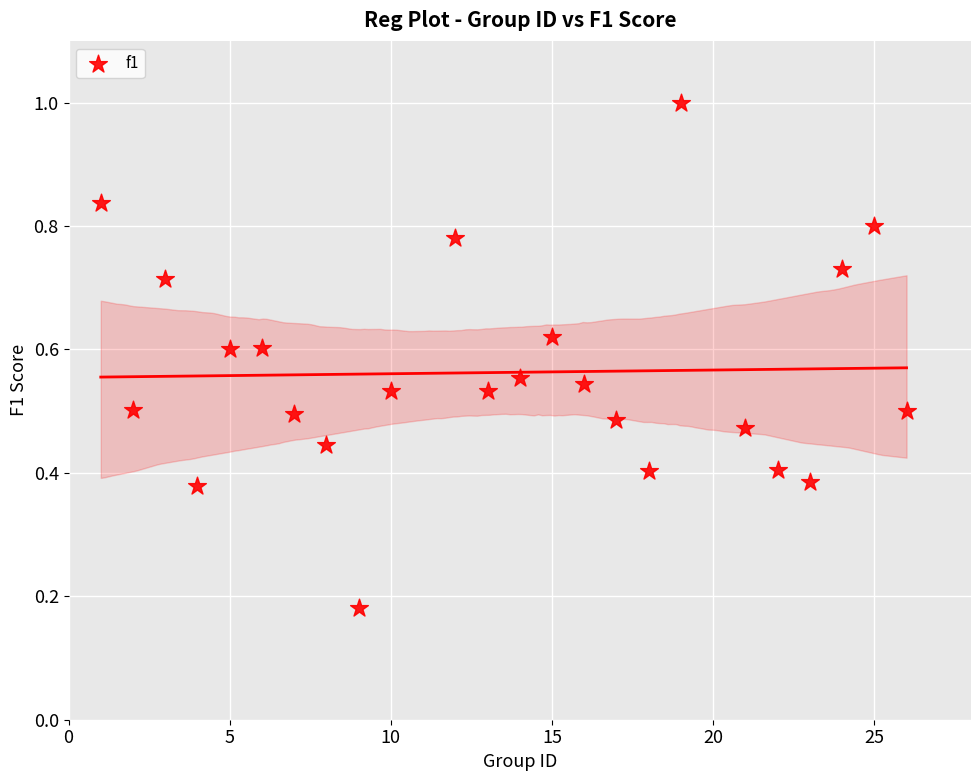

What is the range of X values (max minus min)?

25.0